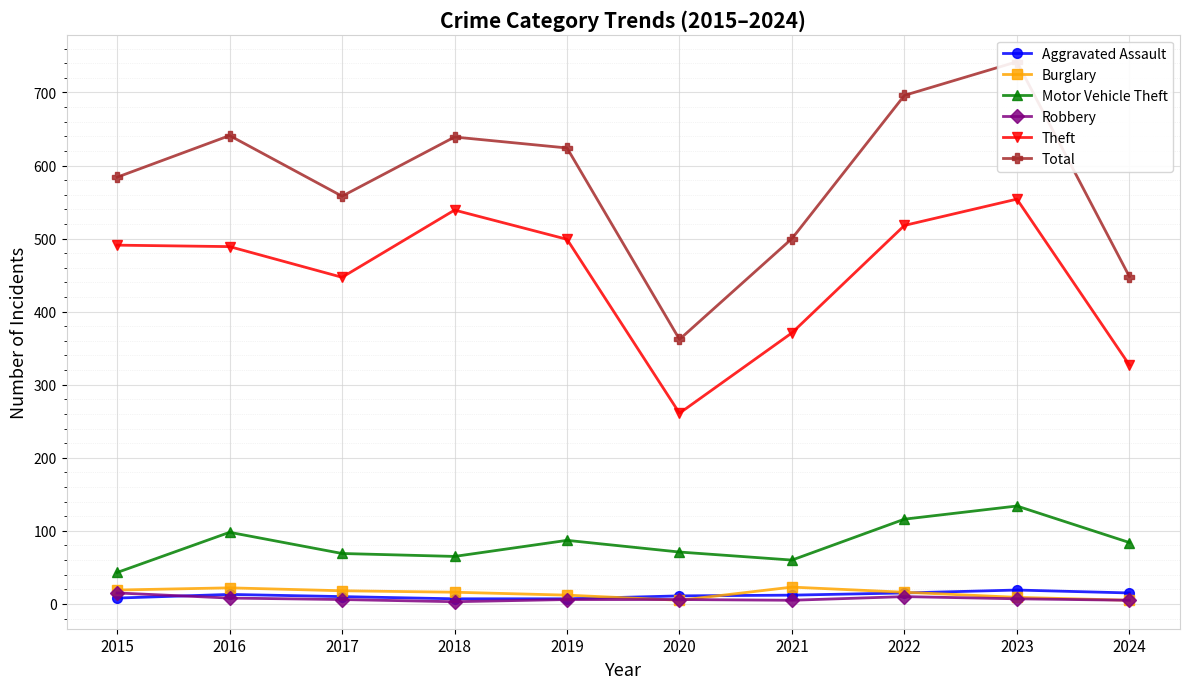

True or false: Burglary has more than 2 interior local peaks.

False